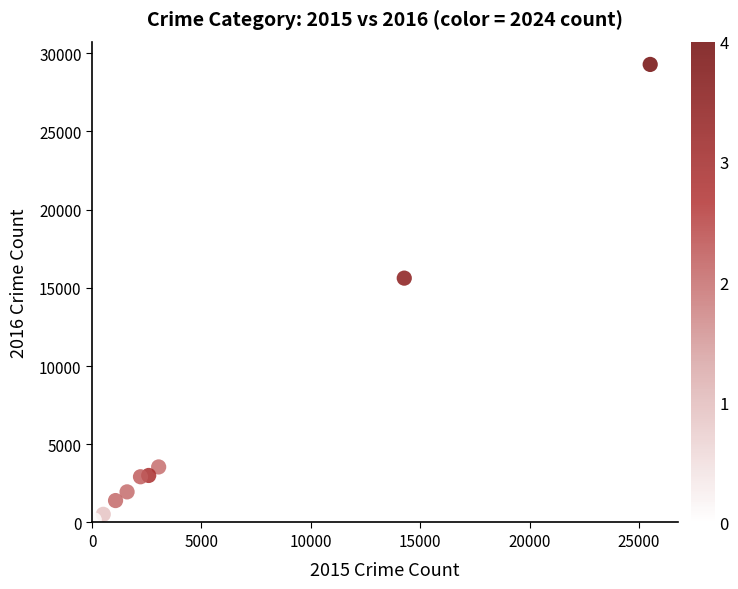

What Y value in the scatter plot is closest to 14711?

15623